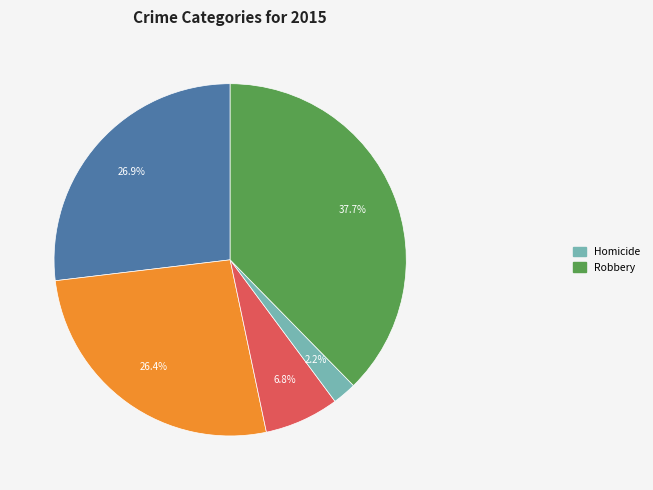

Is there any slice that represents more than half of the pie?

No